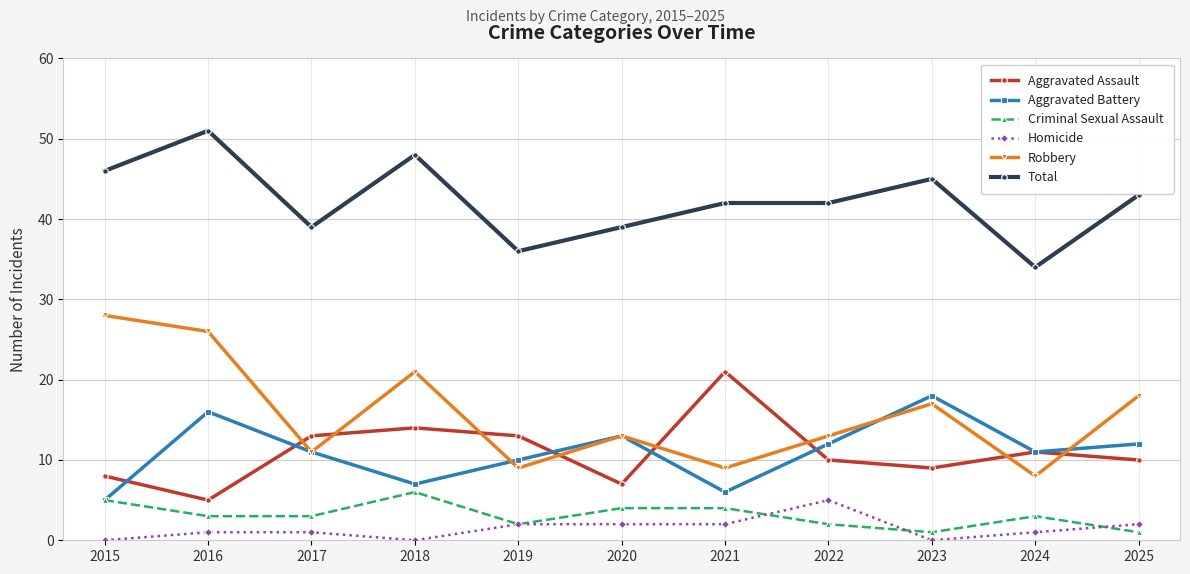

The value of Total at 2015 is 68. True or false?

False